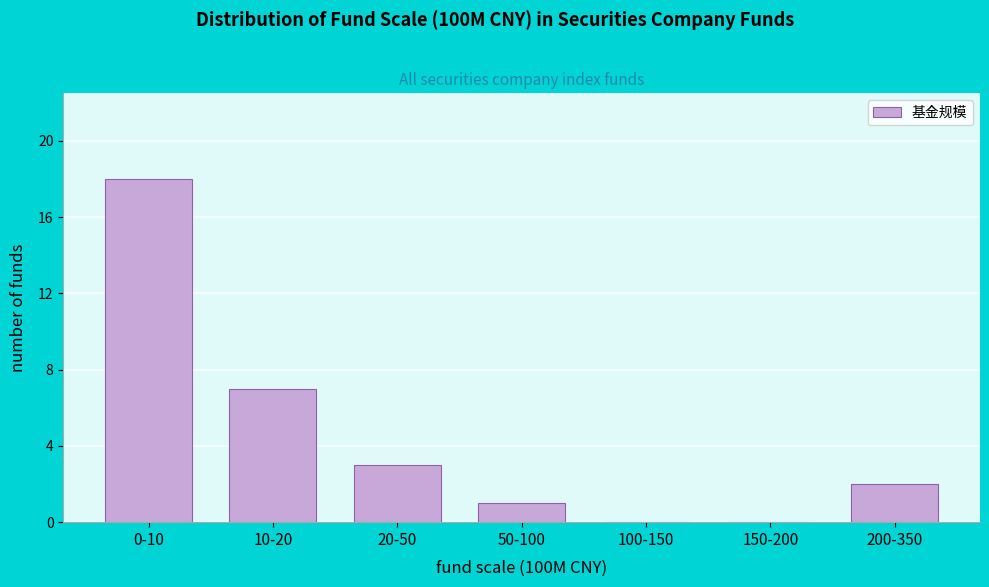

Reading left to right, what are all the values shown in this chart?

0-10=18	10-20=7	20-50=3	50-100=1	100-150=0	150-200=0	200-350=2